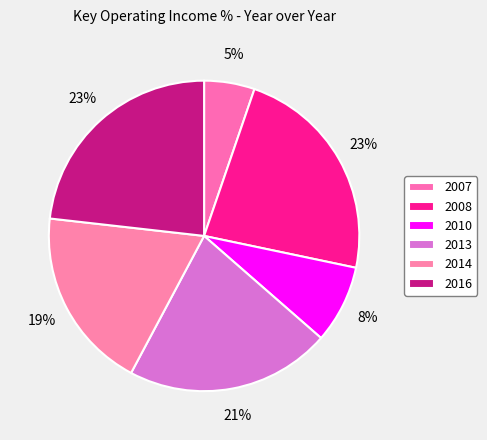

To the nearest percent, what portion does 2008 represent?

23%